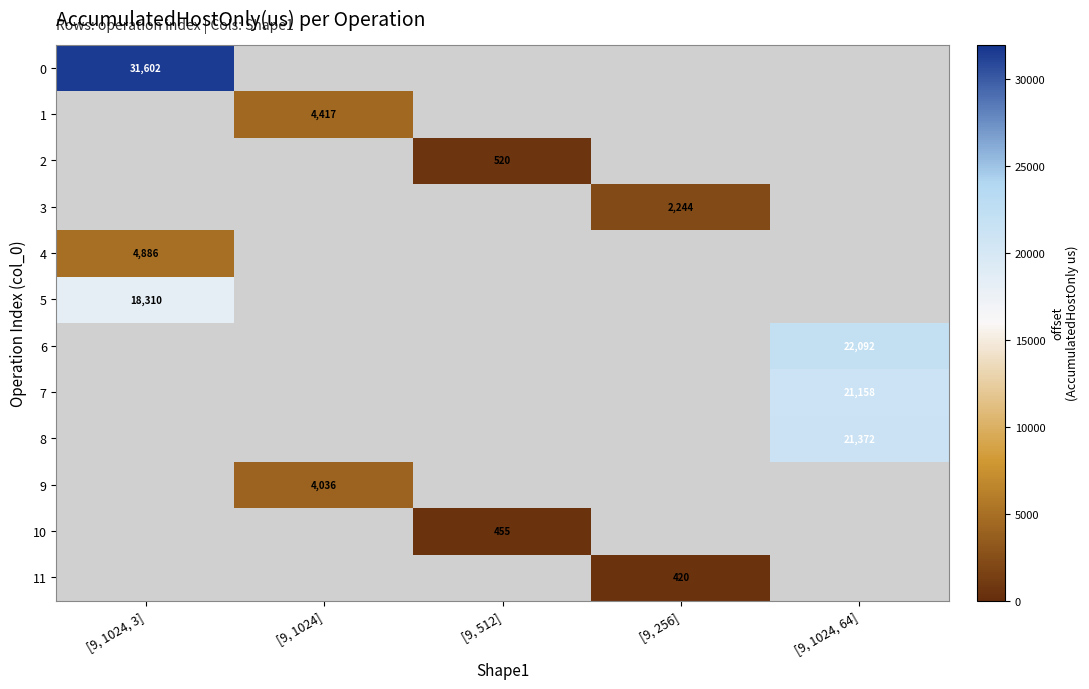

How many series are shown in this chart?

12